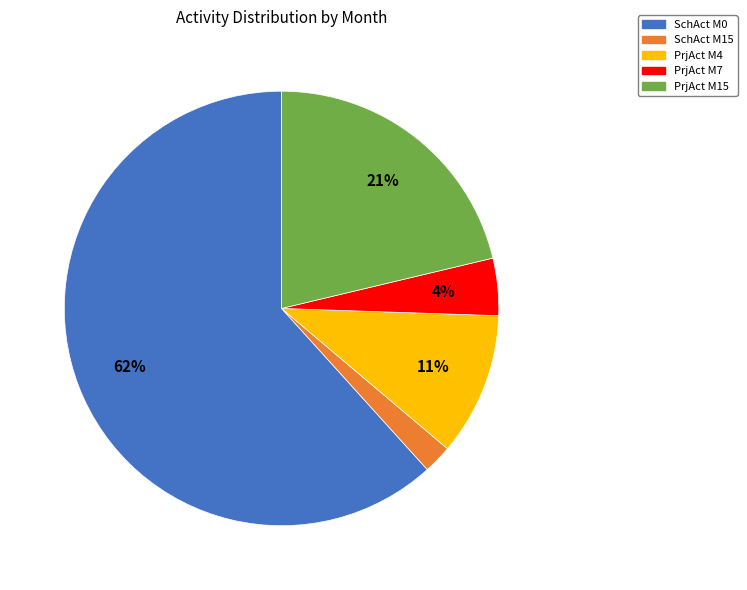

To the nearest percent, what is the difference between the largest and smallest slice percentages?

60%